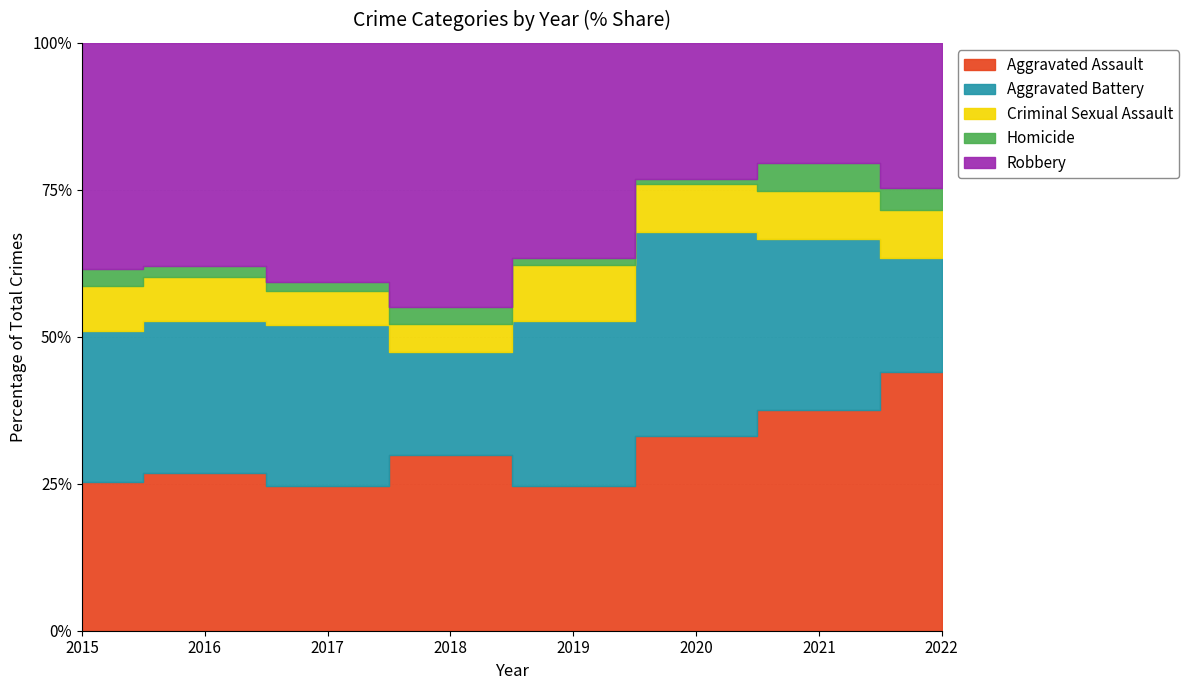

Which has a higher value, 2017 or 2018?

2018